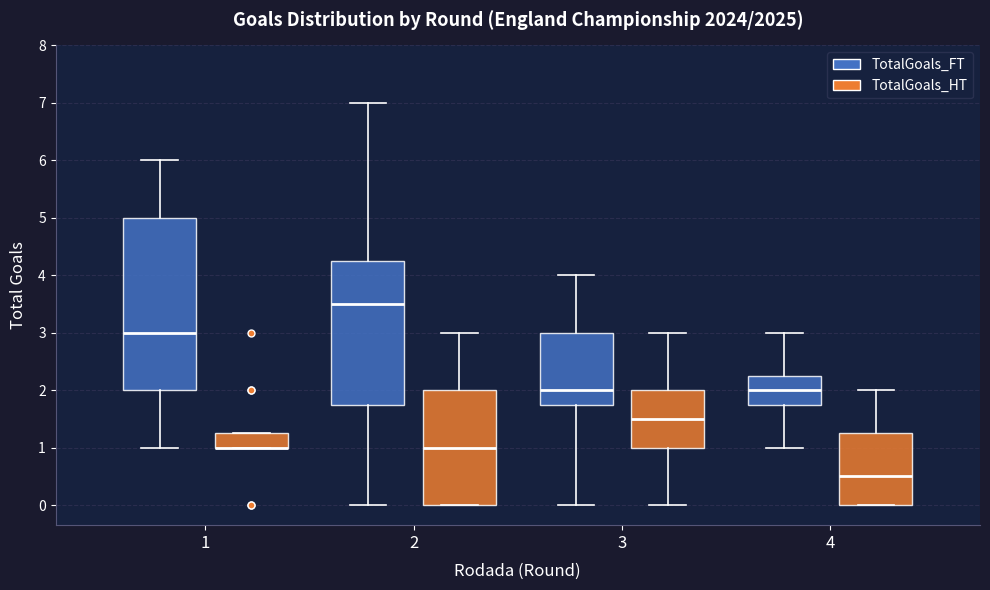

Reading left to right, transcribe this box plot: for each box, give where its median line is, the range the box spans, and where its two whiskers end, as read against the y-axis. The values are not printed on the chart, so give them approximately, as read against the axis.

1 (TotalGoals_FT): median 3.0, box 2.0 to 5.0, whiskers 1.0 to 6.0
1 (TotalGoals_HT): median 1.0 (drawn on the box's lower edge), box 1.0 to 1.3, whiskers 1.0 to 1.3
2 (TotalGoals_FT): median 3.5, box 1.8 to 4.3, whiskers 0.0 to 7.0
2 (TotalGoals_HT): median 1.0, box 0.0 to 2.0, whiskers 0.0 to 3.0
3 (TotalGoals_FT): median 2.0, box 1.8 to 3.0, whiskers 0.0 to 4.0
3 (TotalGoals_HT): median 1.5, box 1.0 to 2.0, whiskers 0.0 to 3.0
4 (TotalGoals_FT): median 2.0, box 1.8 to 2.3, whiskers 1.0 to 3.0
4 (TotalGoals_HT): median 0.5, box 0.0 to 1.3, whiskers 0.0 to 2.0